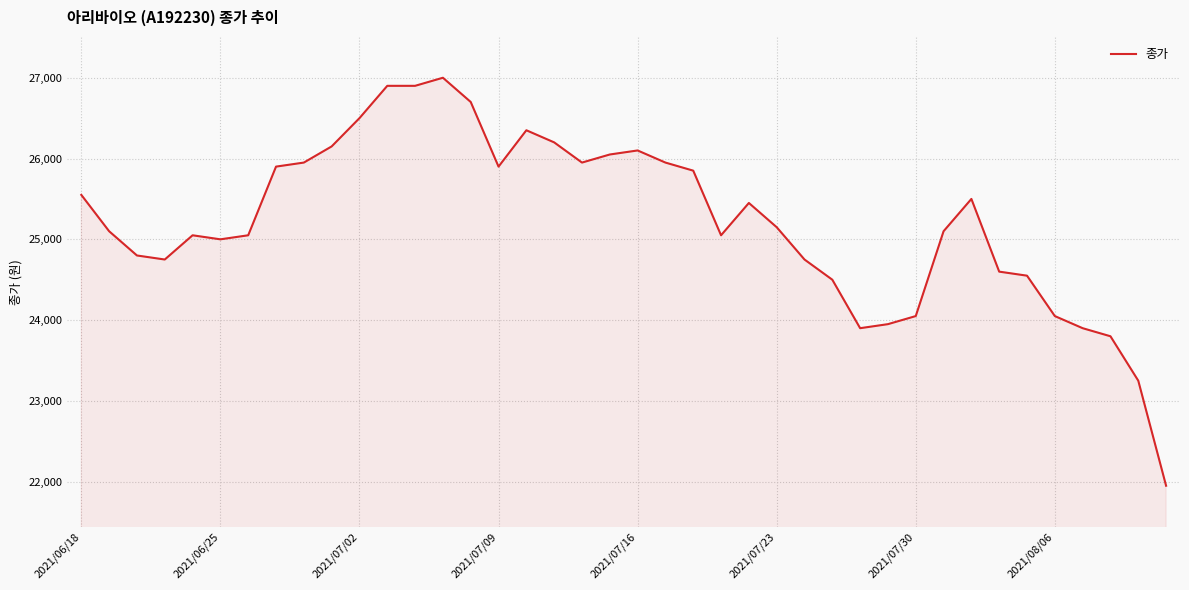

What is the difference between the maximum and minimum values?

5050